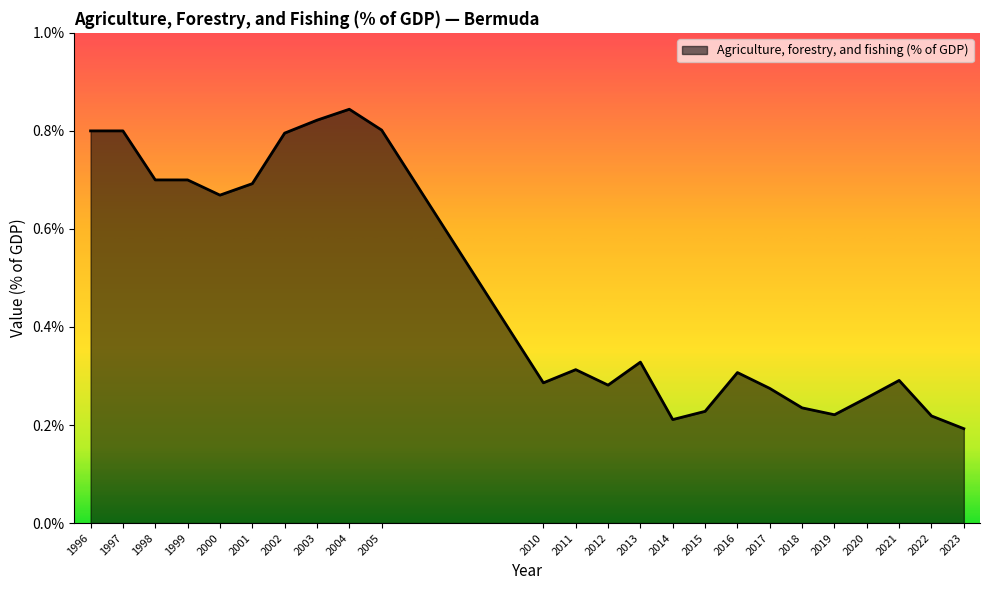

True or false: the data shows 0.4 at 2021.

False